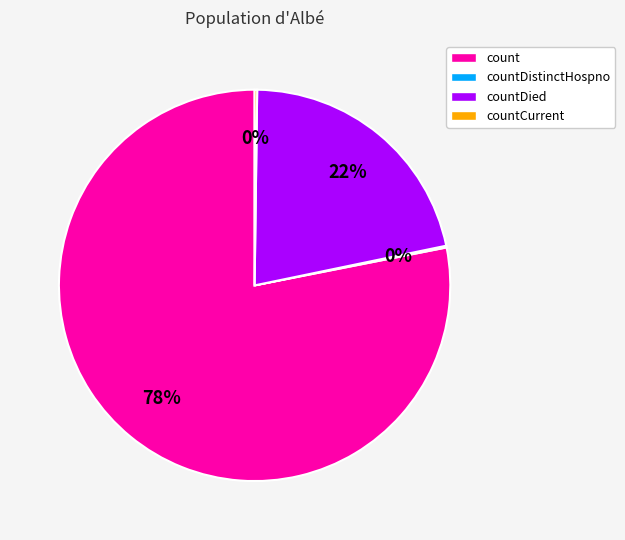

True or false: count accounts for 78% of the total.

True